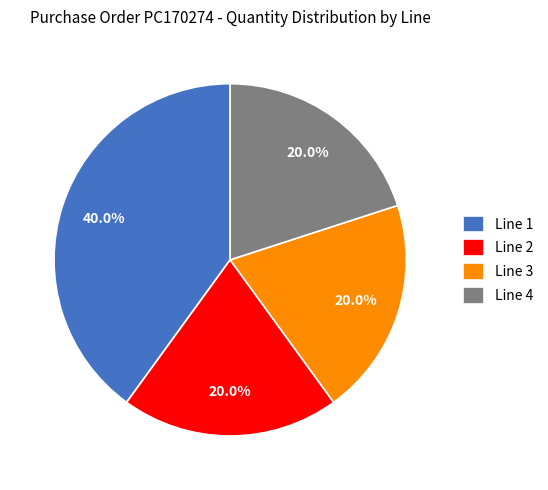

Combined, do Line 1 and Line 2 account for over 50%?

Yes